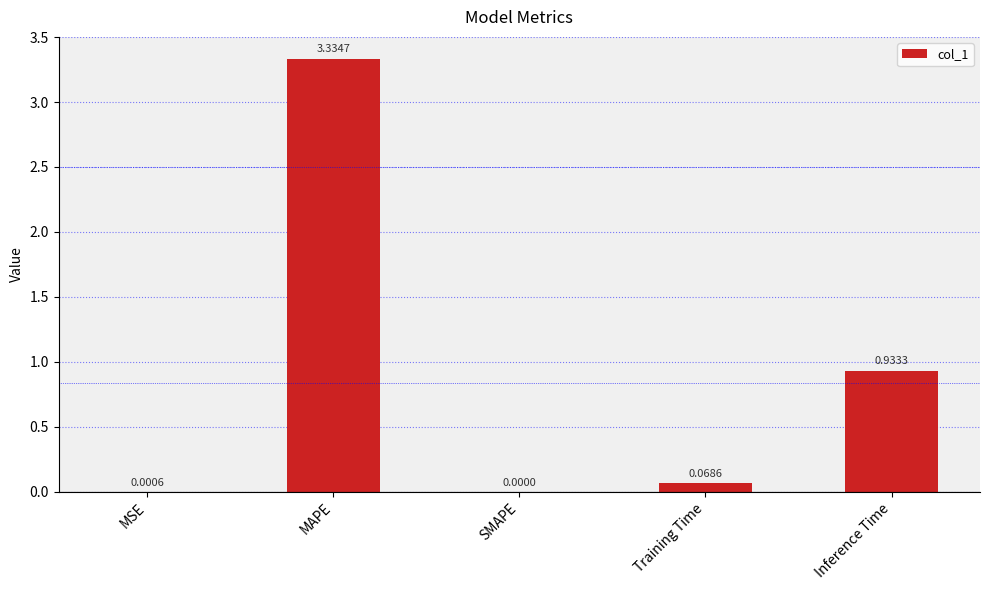

Between SMAPE and Inference Time, which is larger?

Inference Time